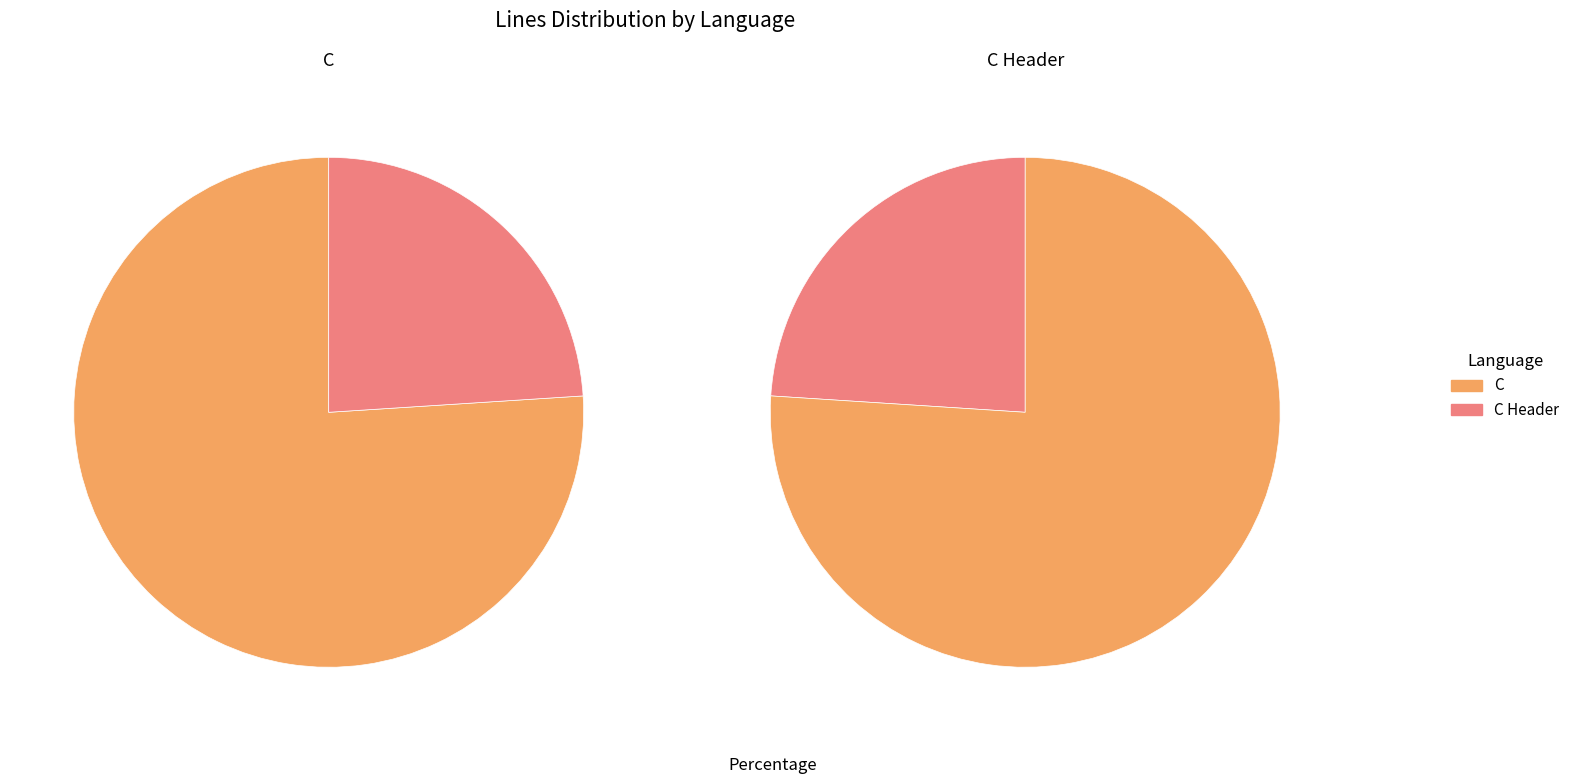

Is it true that C Header is 24% of the pie?

True